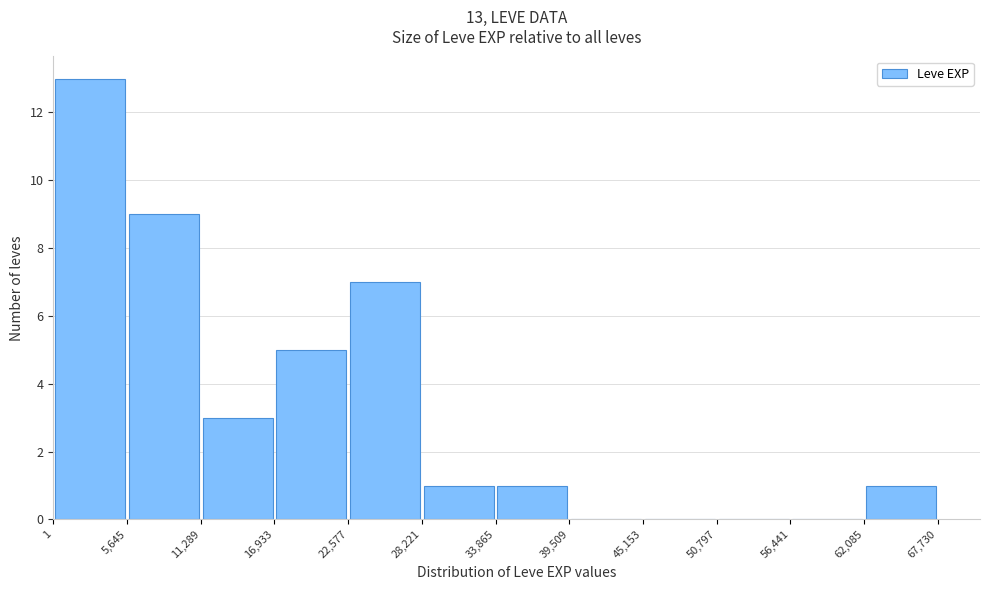

Over which range of the x-axis is the bar tallest?

1 to 5,645